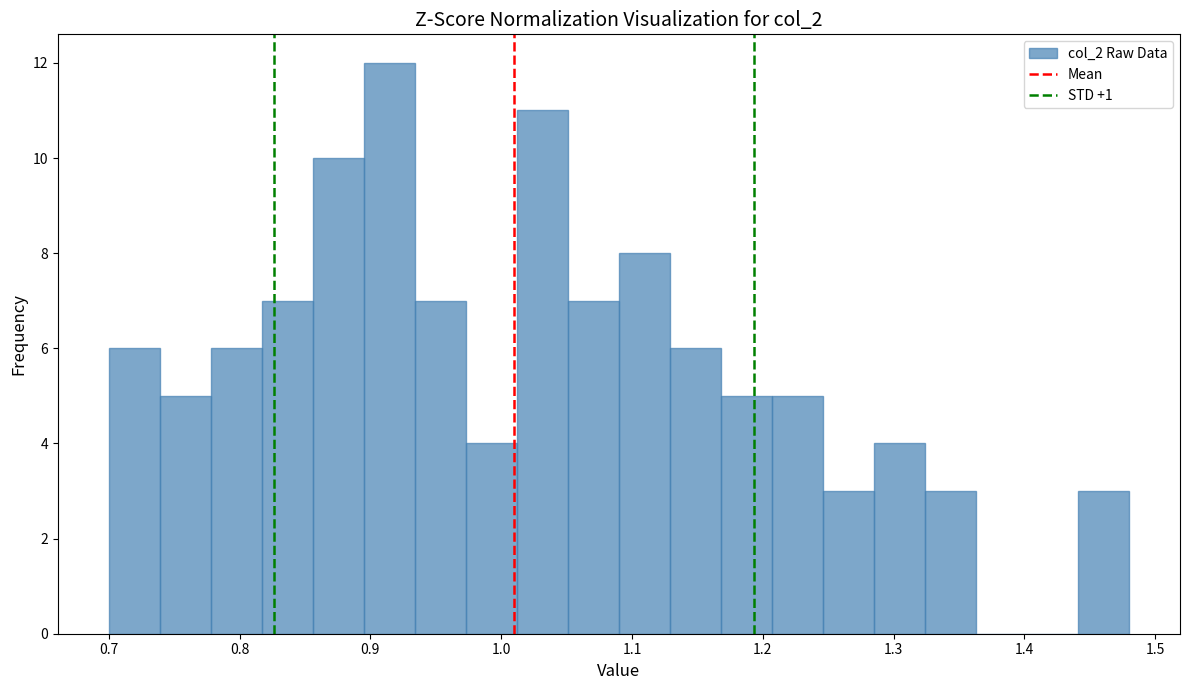

Around what value on the x-axis is the tallest bar? Give the approximate position of its centre, as read against the axis.

0.91